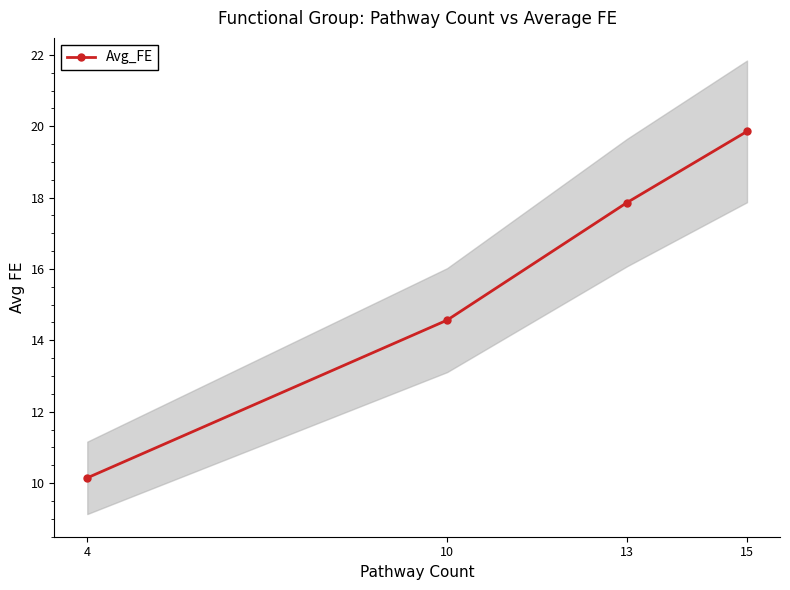

Which has a higher value, 4 or 13?

13